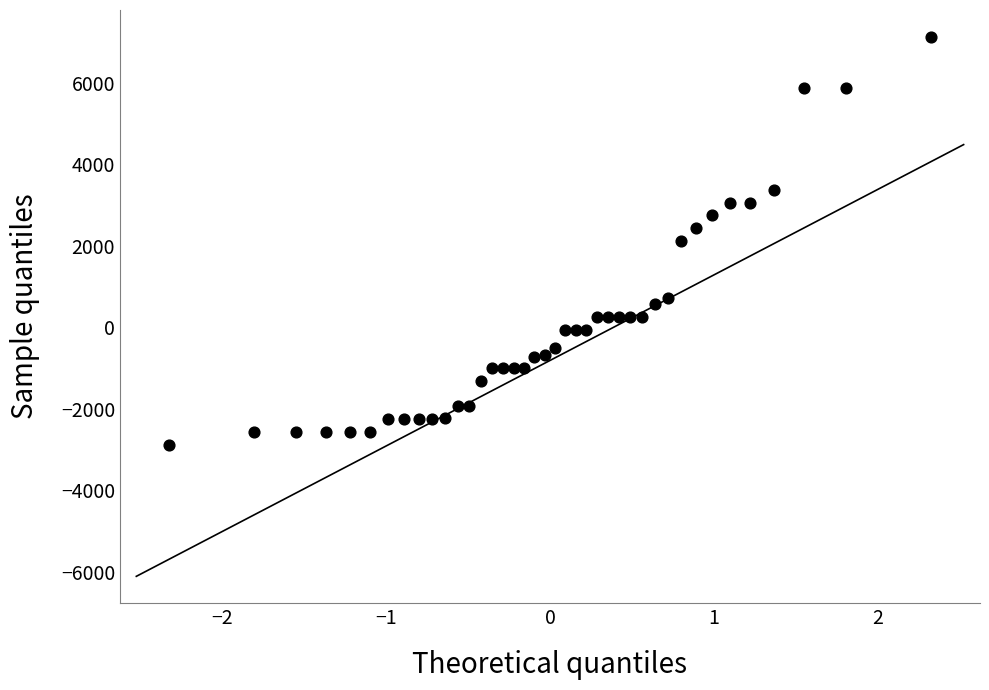

What is the range of X values (max minus min)?

4.7